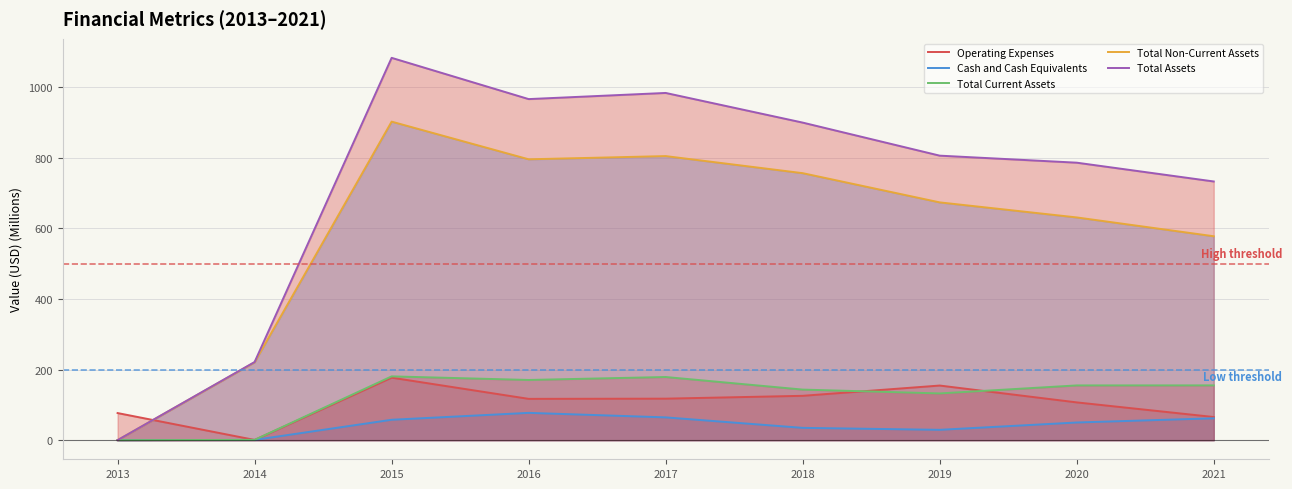

Between which two adjacent categories do Operating Expenses and Cash and Cash Equivalents first intersect?

2013 and 2014